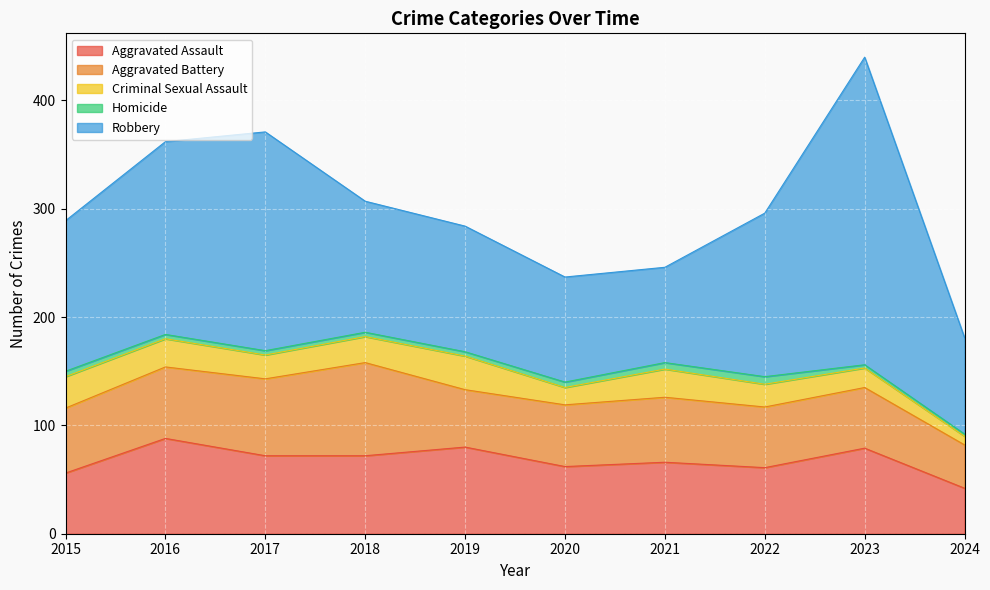

List the series in order of their peak value, highest first.

Robbery, Aggravated Assault, Aggravated Battery, Criminal Sexual Assault, Homicide